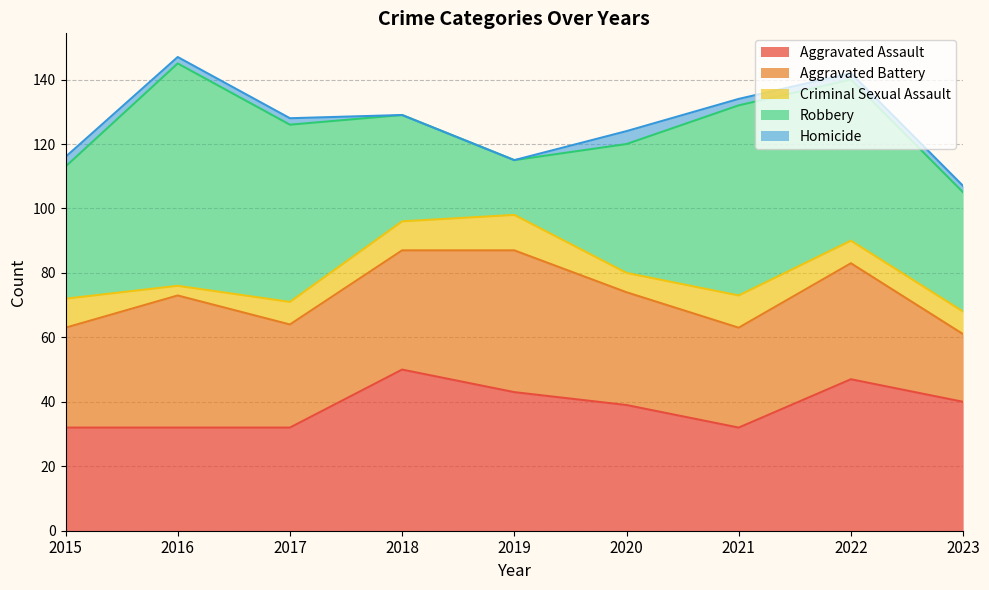

What is the value of the Criminal Sexual Assault point at the 2nd from the left?

3